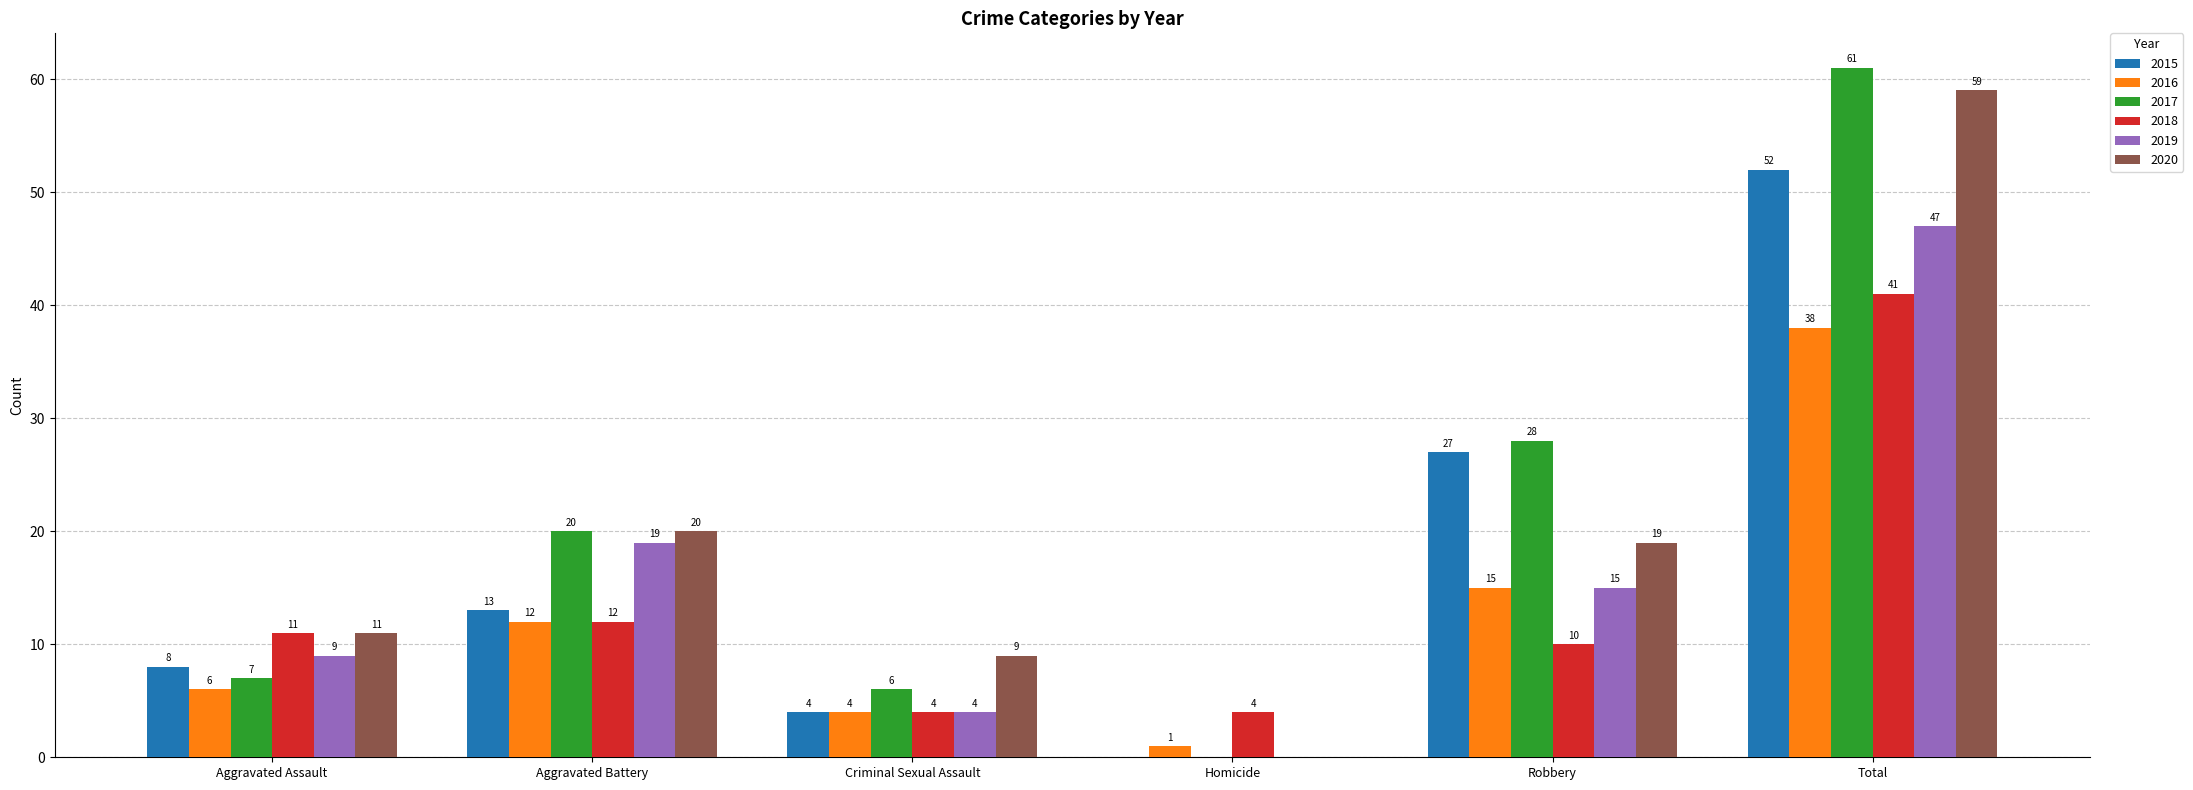

True or false: 2020 has a value of 17 at Total.

False